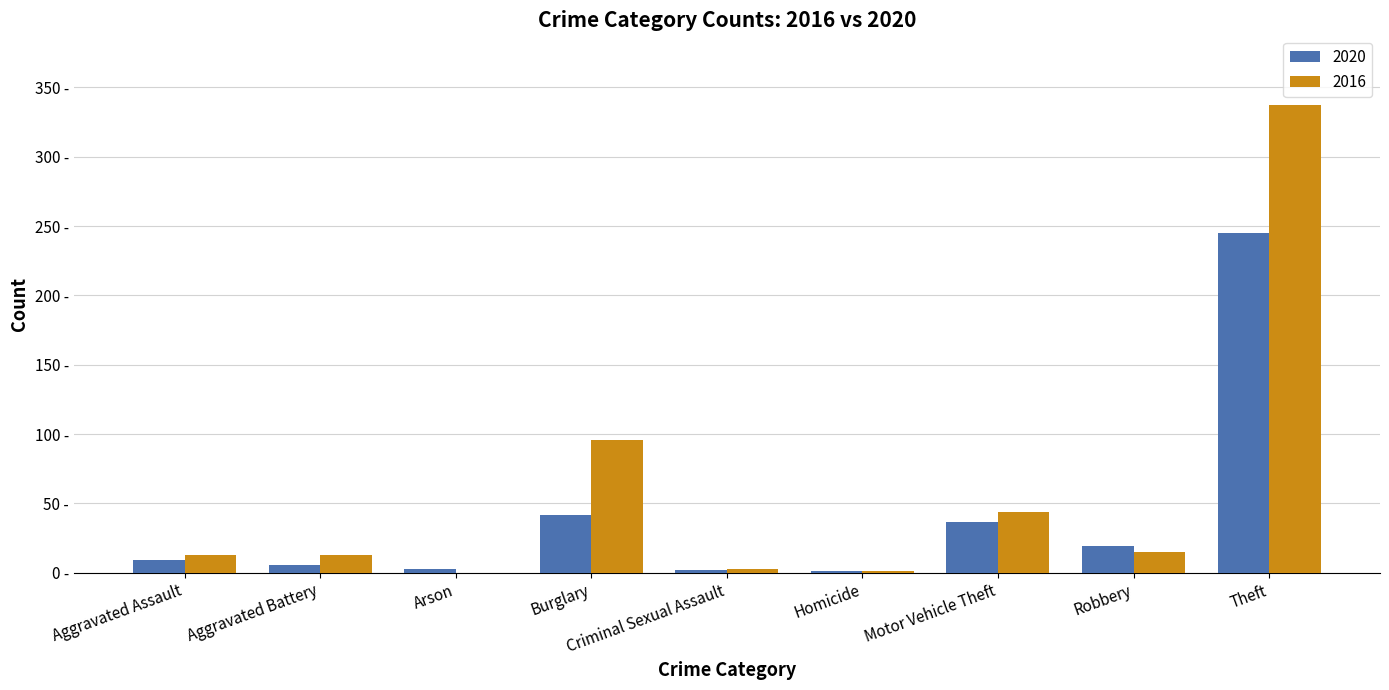

What are all the series names shown in the legend?

2020, 2016